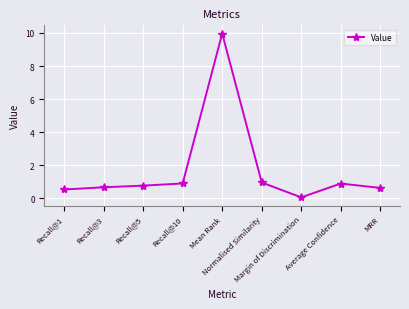

What is the change in value from Recall@3 to Recall@10?

+0.2